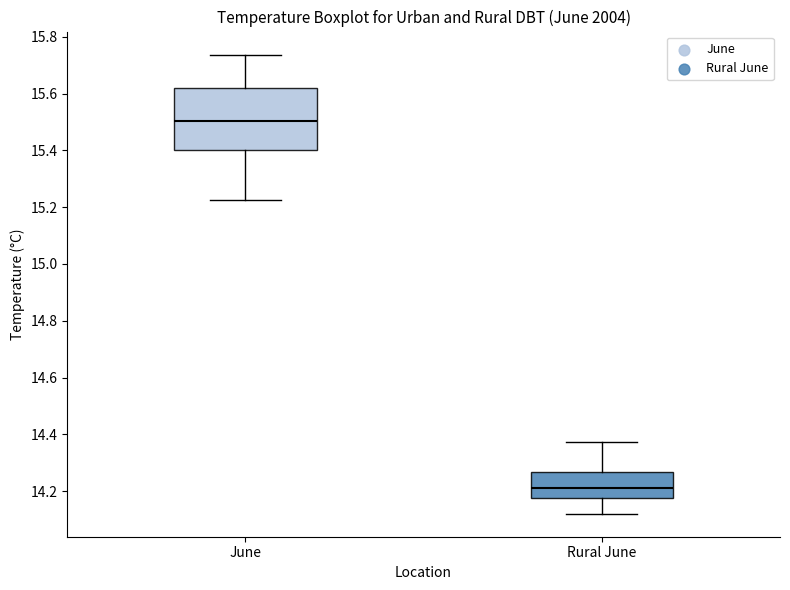

Which box has the highest median line?

June